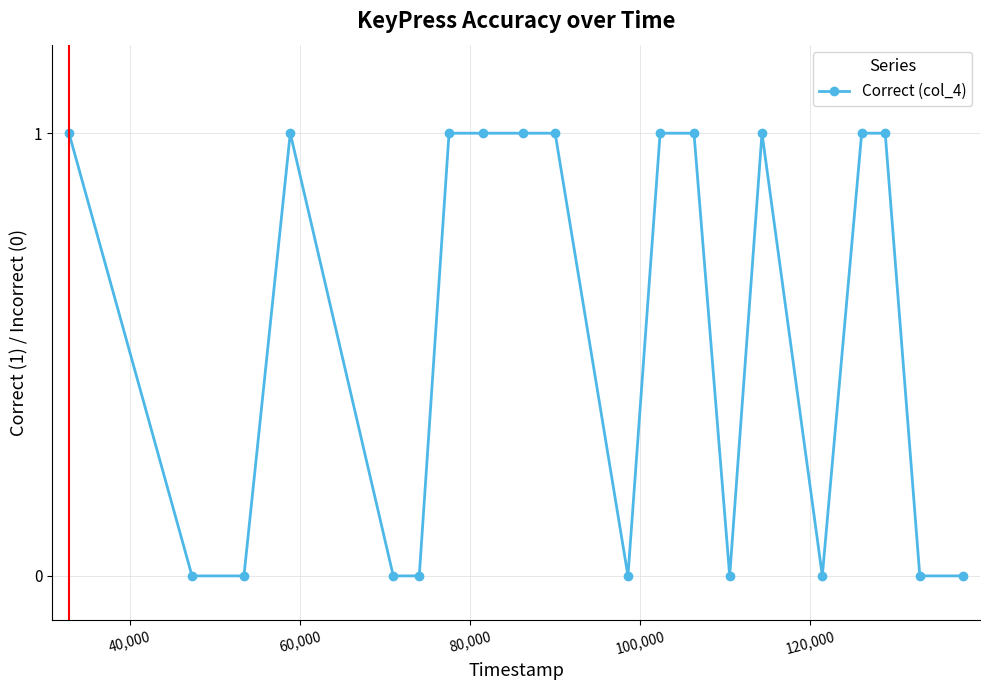

How many lines are shown in the chart?

1